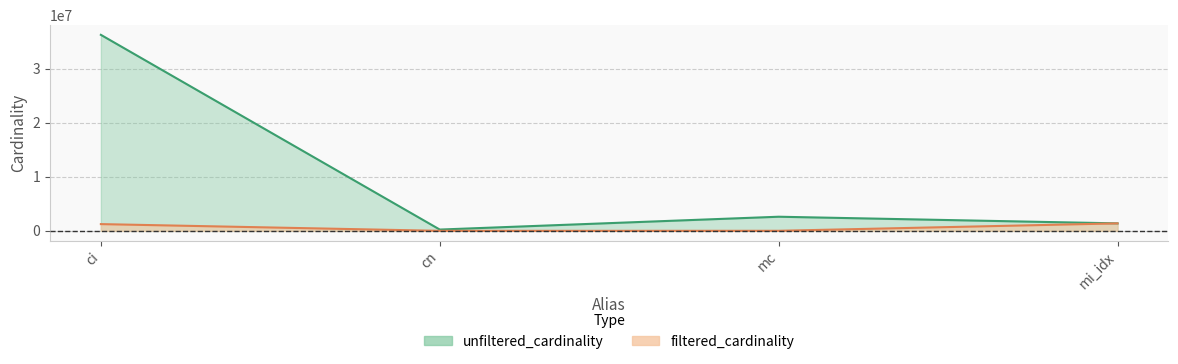

How many data points in unfiltered_cardinality are above 2609129?

1